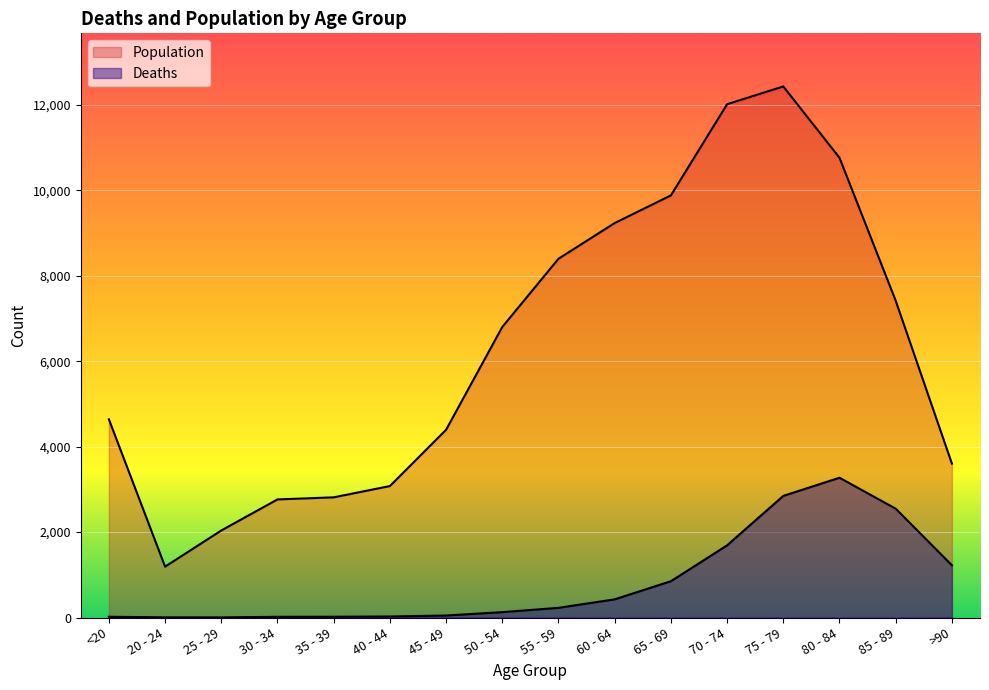

Reading left to right, what are all the values shown in this chart?

Deaths: 18	4	3	17	18	24	47	126	227	426	850	1690	2848	3273	2548	1224
Population: 4641	1191	2038	2765	2814	3078	4396	6803	8400	9236	9883	12018	12434	10764	7417	3604